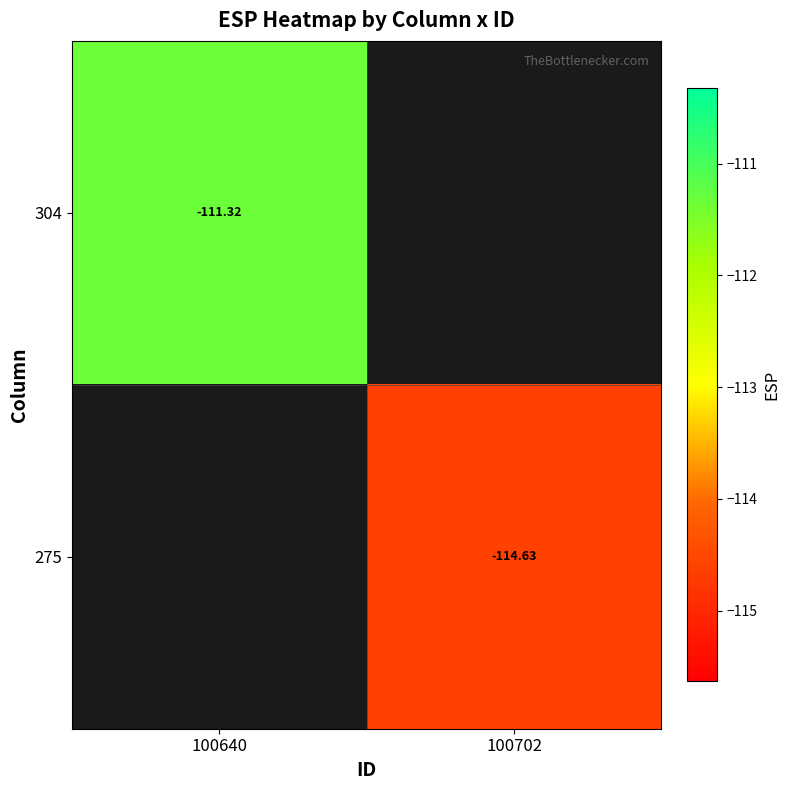

At how many categories does at least one series exceed -112?

1